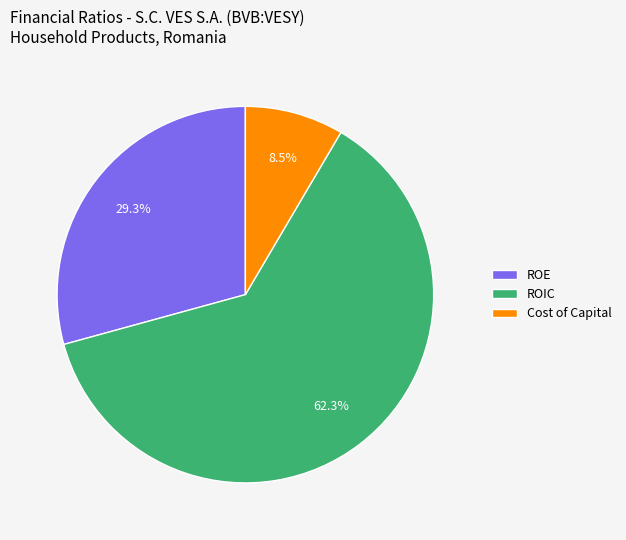

What is the smallest slice in the pie chart?

Cost of Capital